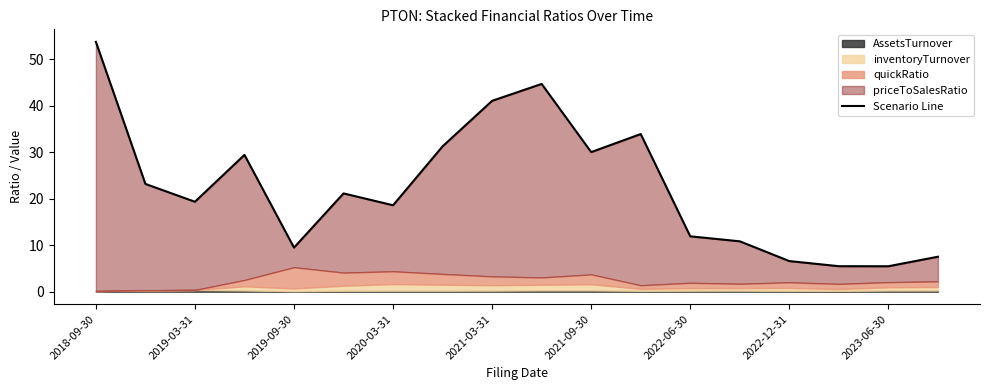

Does the chart display data point markers on the line(s)?

No